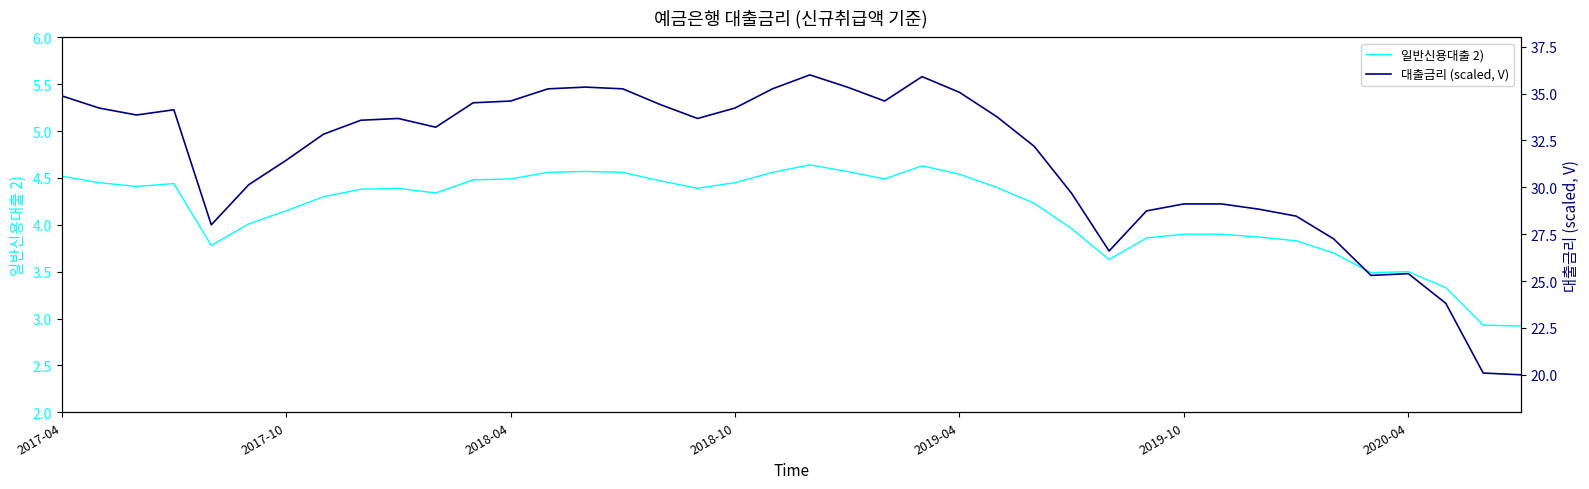

What is the sum of the 일반신용대출 2) values at 8 and 13?

8.9